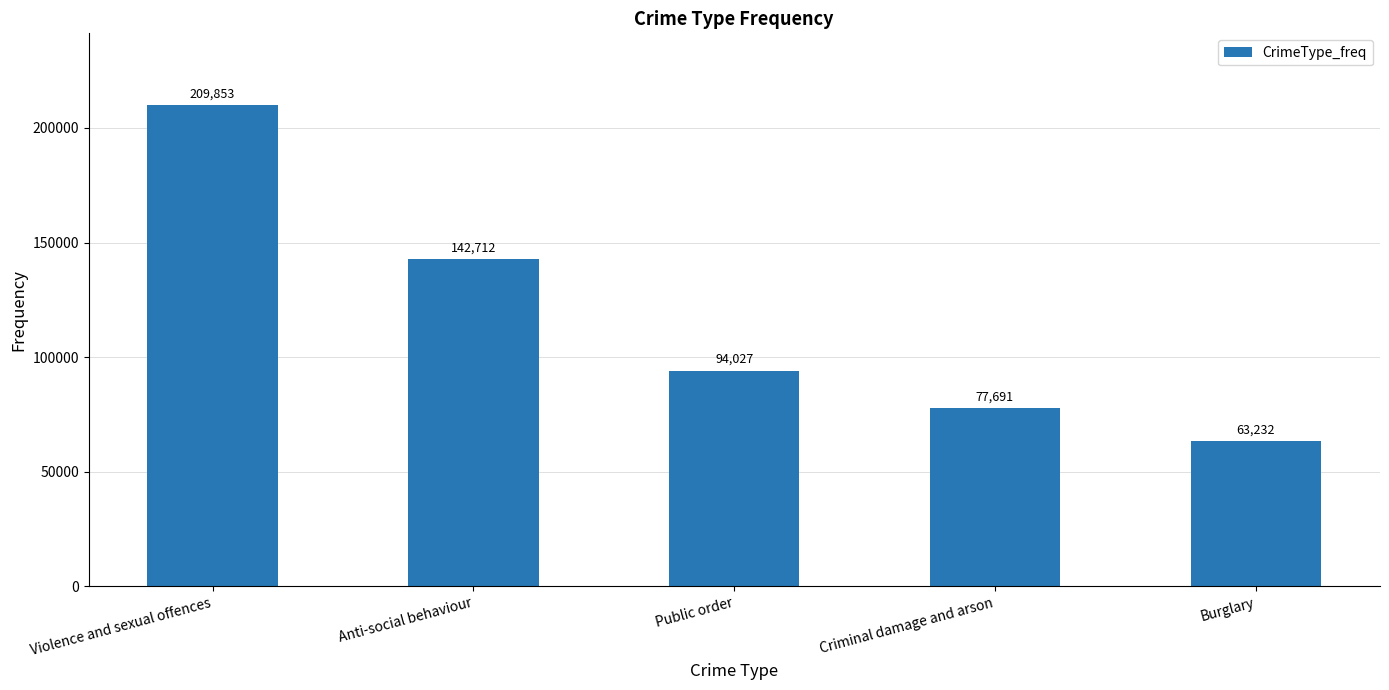

What is the maximum value shown in the chart?

209853